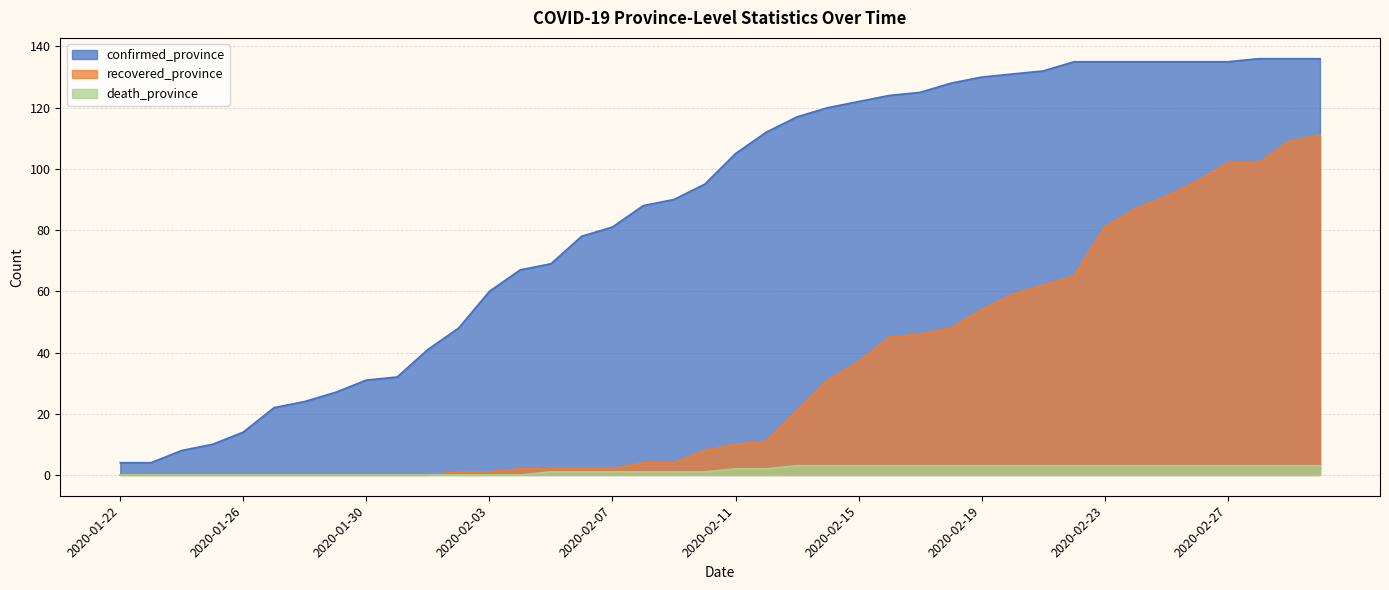

What is the sum of all recovered_province values?

1294